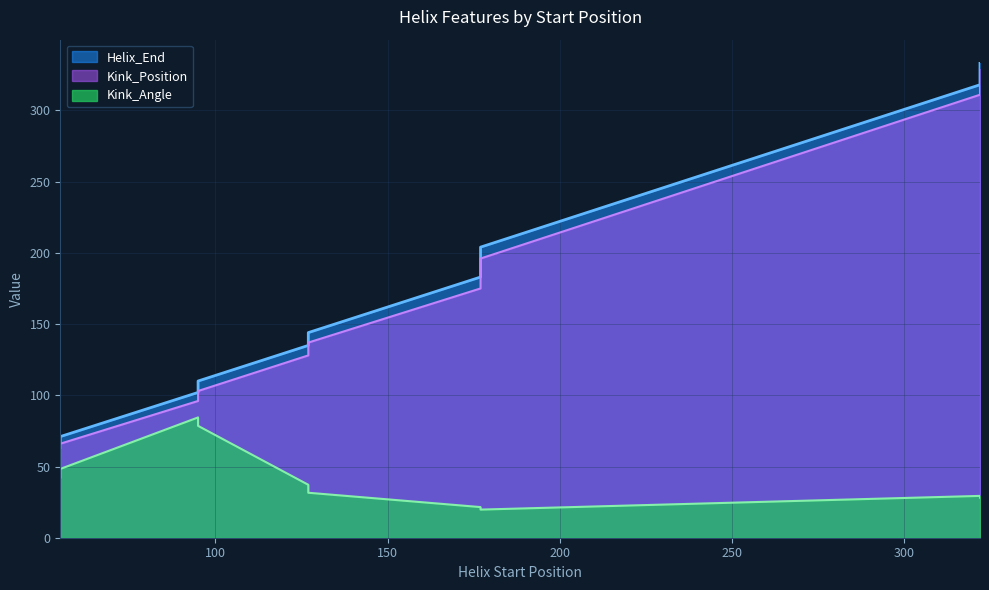

Where is the first local minimum for Kink_Position?

55